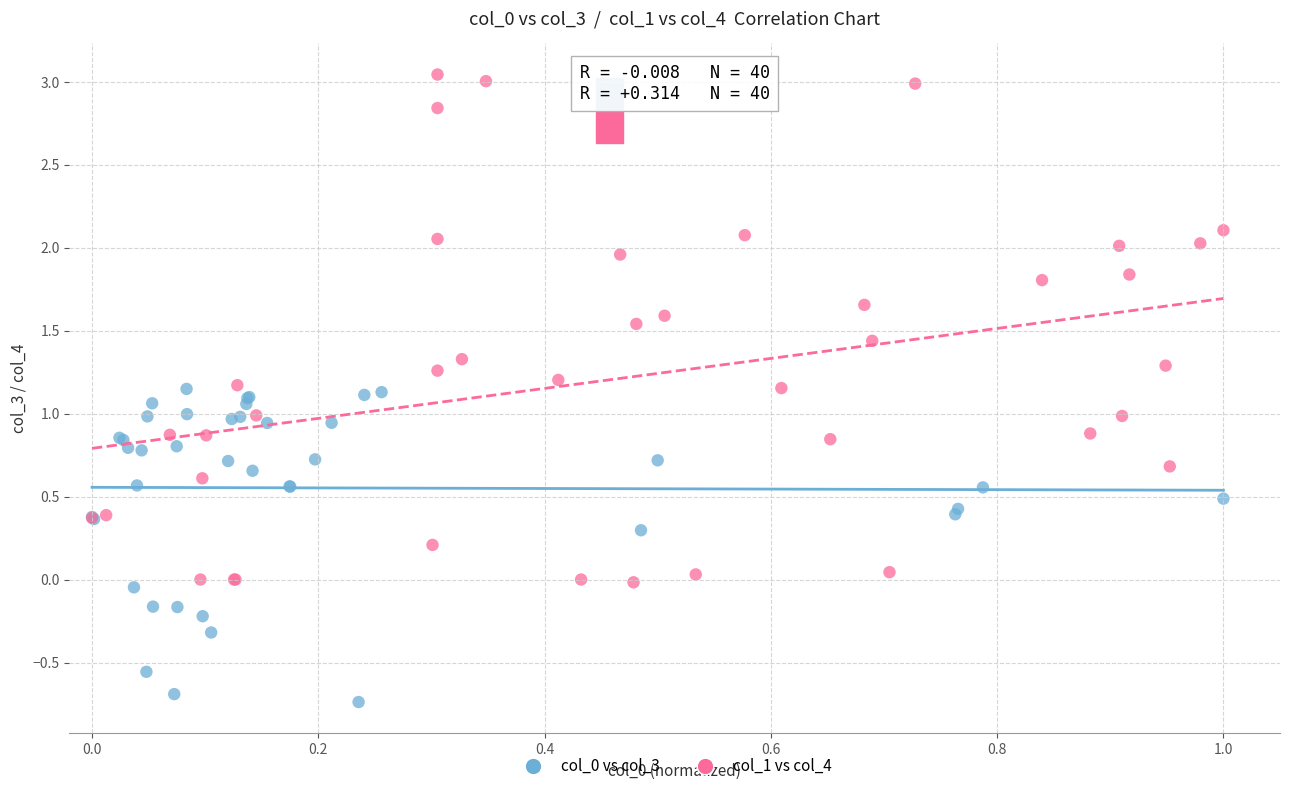

Which series has the largest Y range (max minus min)?

col_1 vs col_4